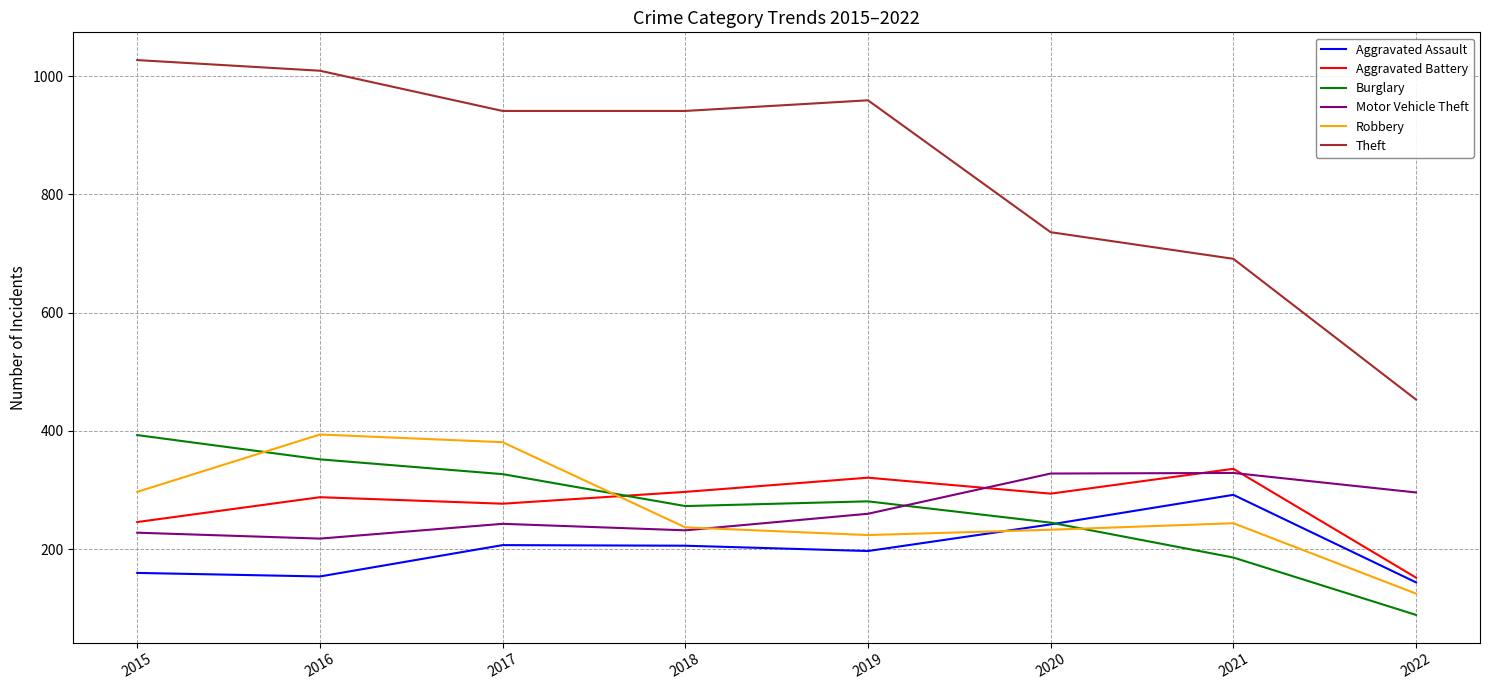

Is it true that Aggravated Battery equals 277 at 2017?

True